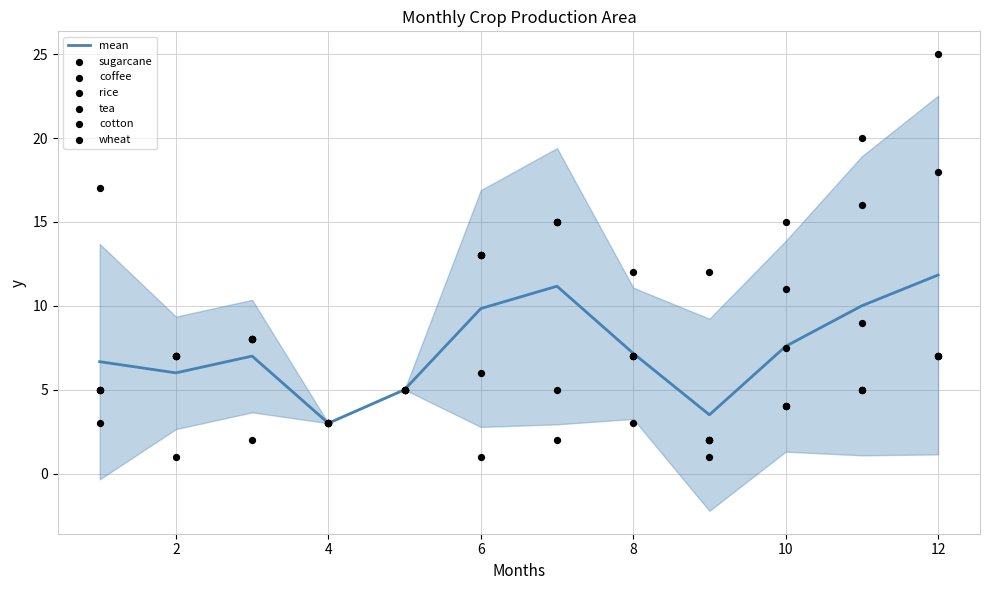

Which series has the largest total across all categories?

sugarcane